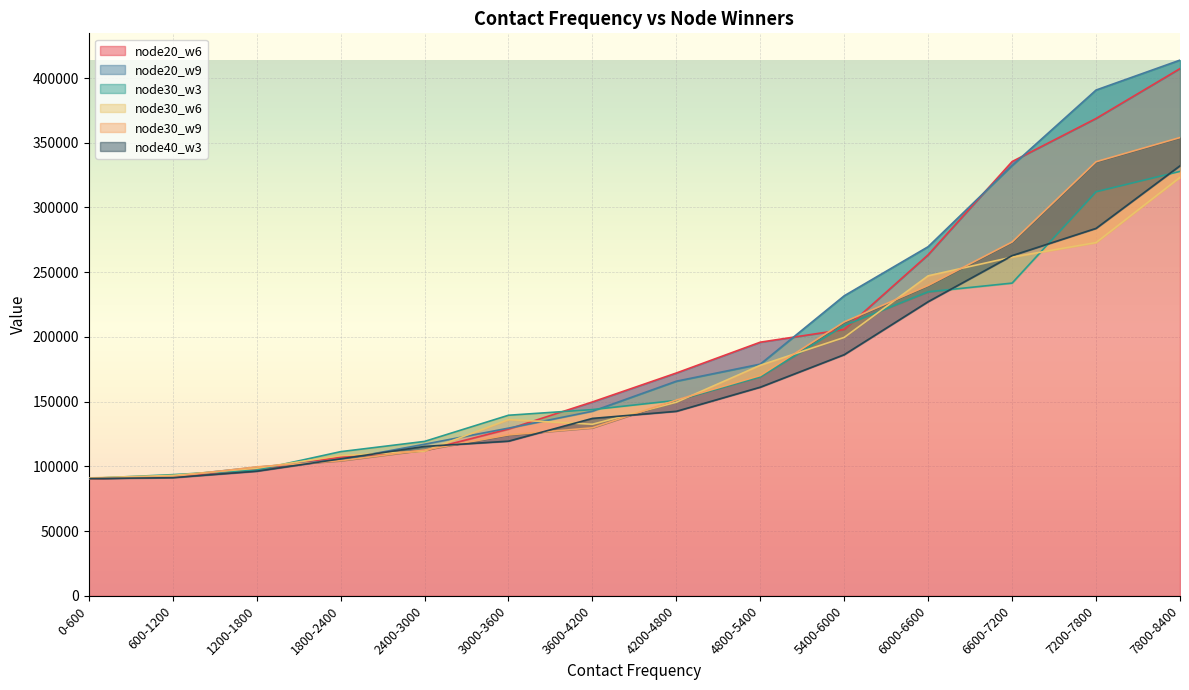

What value does the node20_w9 series have at 3600-4200?

142601.2